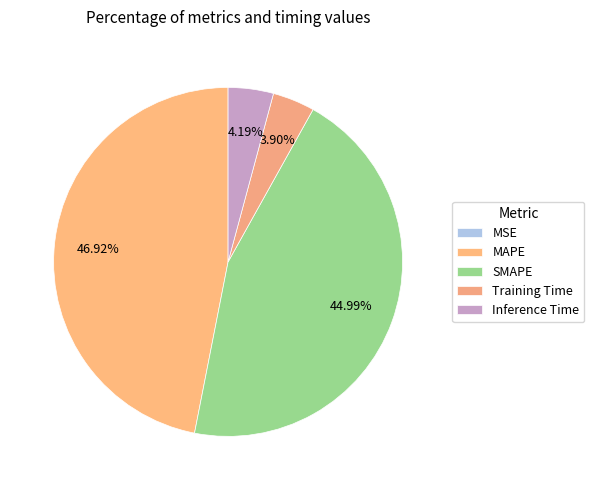

What is the ratio of the value at Inference Time to the value at SMAPE?

0.1